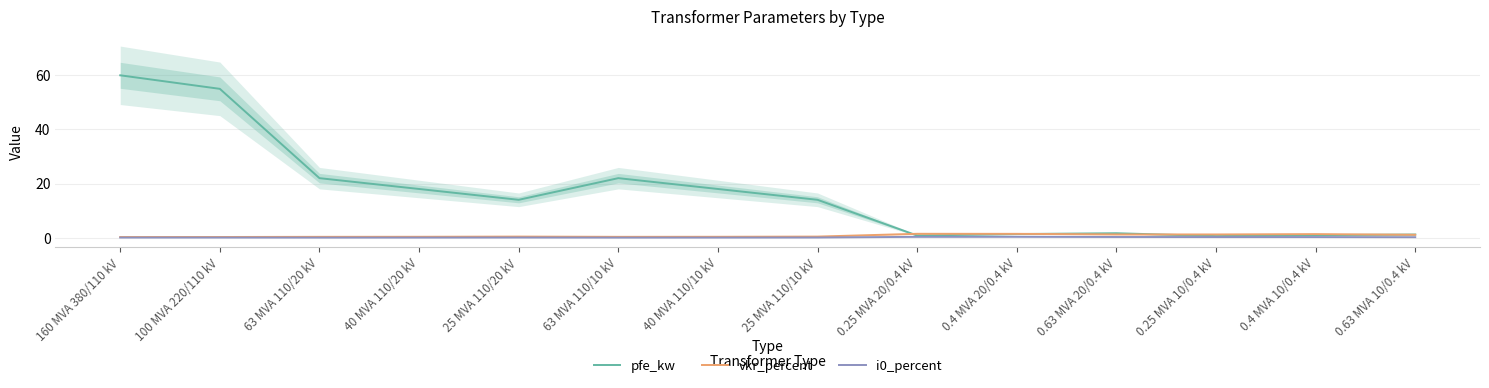

True or false: pfe_kw and i0_percent cross at least once.

False